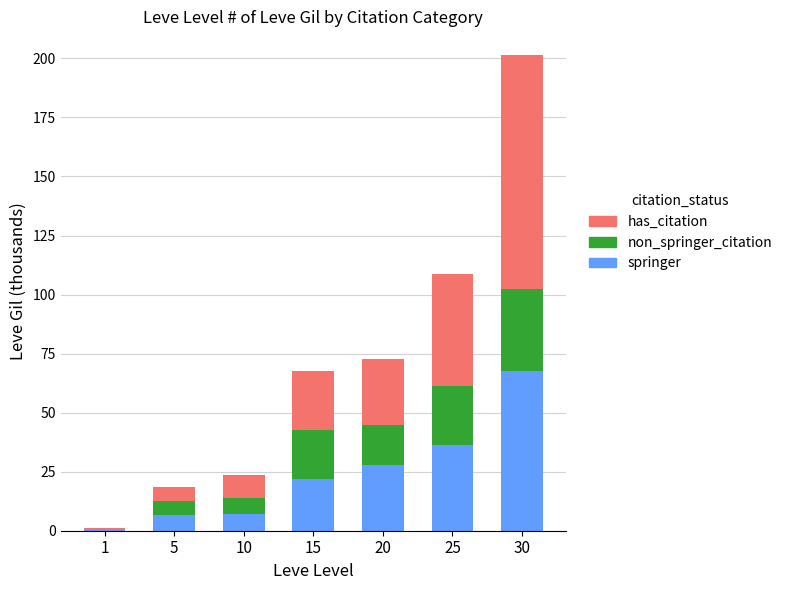

What is the total value across all series at 30?

201.4